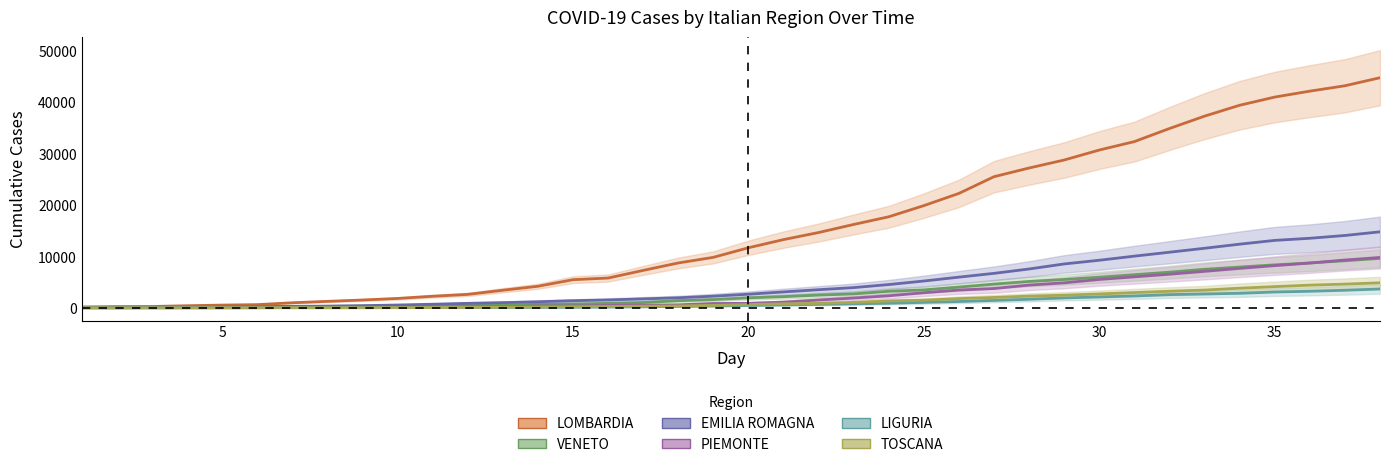

At 20, list the series in order from largest to smallest.

LOMBARDIA_casi, EMILIA_casi, VENETO_casi, PIEMONTE_casi, TOSCANA_casi, LIGURIA_casi